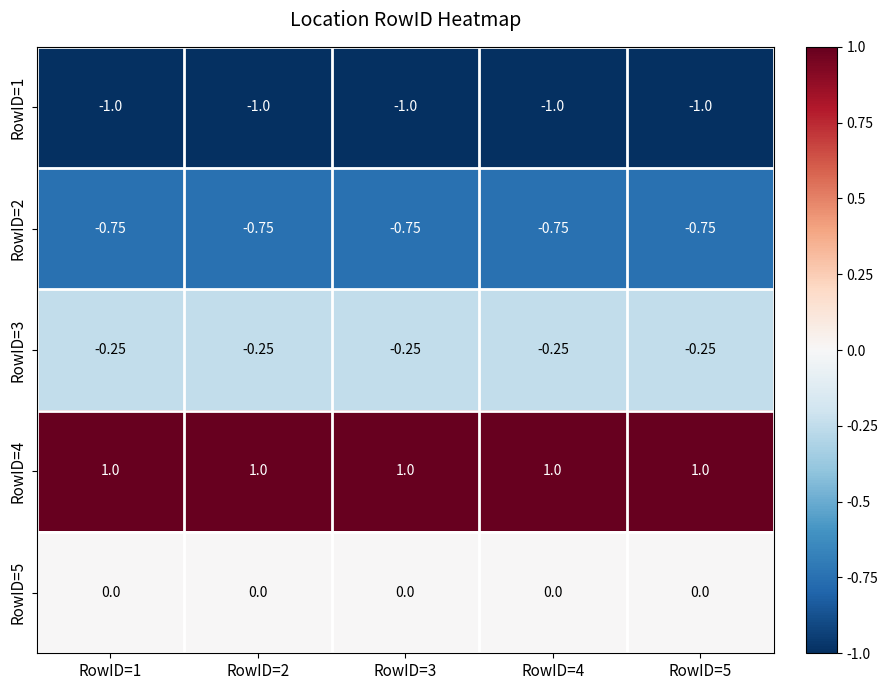

Is the value of RowID=1 at RowID=2 greater than the value of RowID=2 at RowID=1?

No